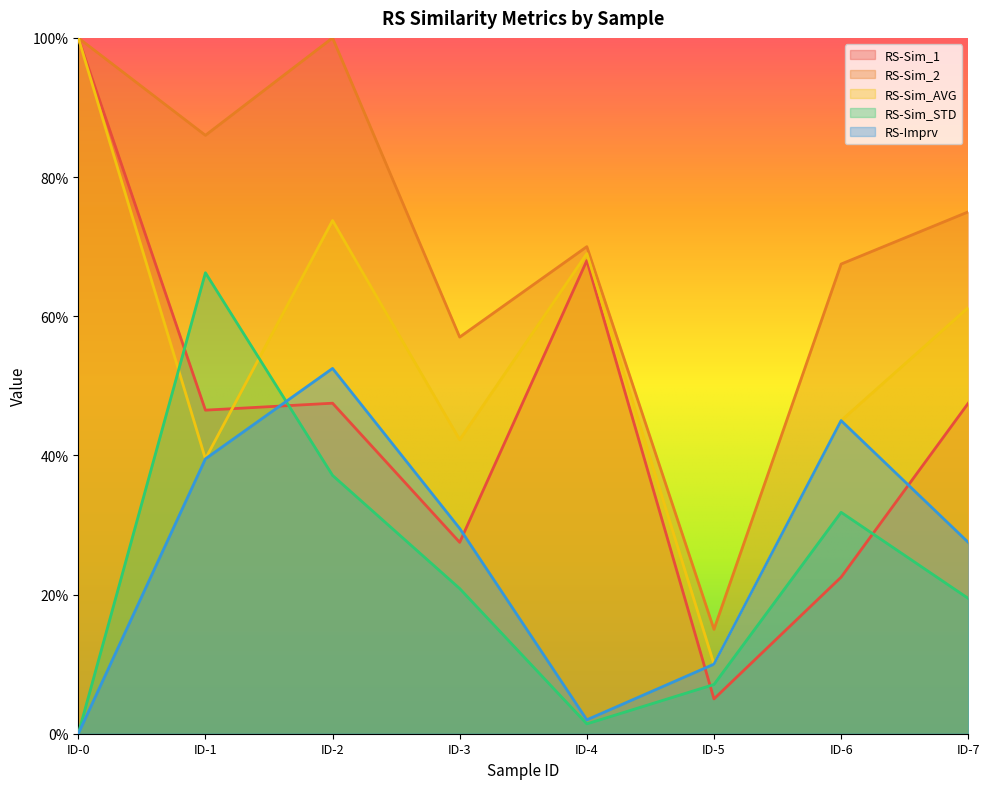

What is the difference between the highest and lowest values at ID-6?

0.5